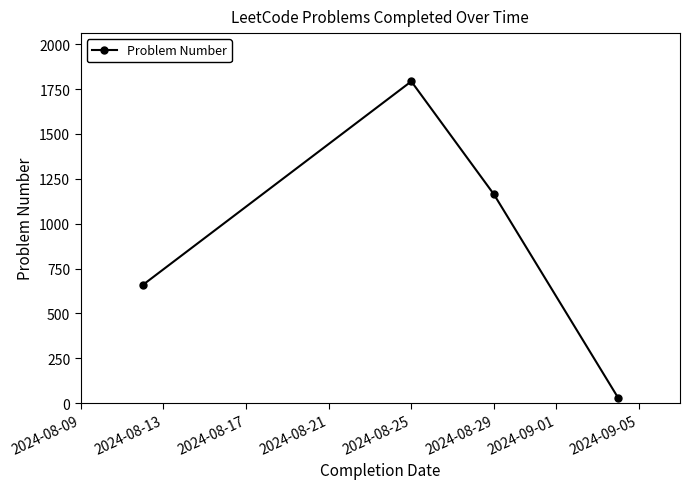

What is the value of the 2nd point from the left?

1793